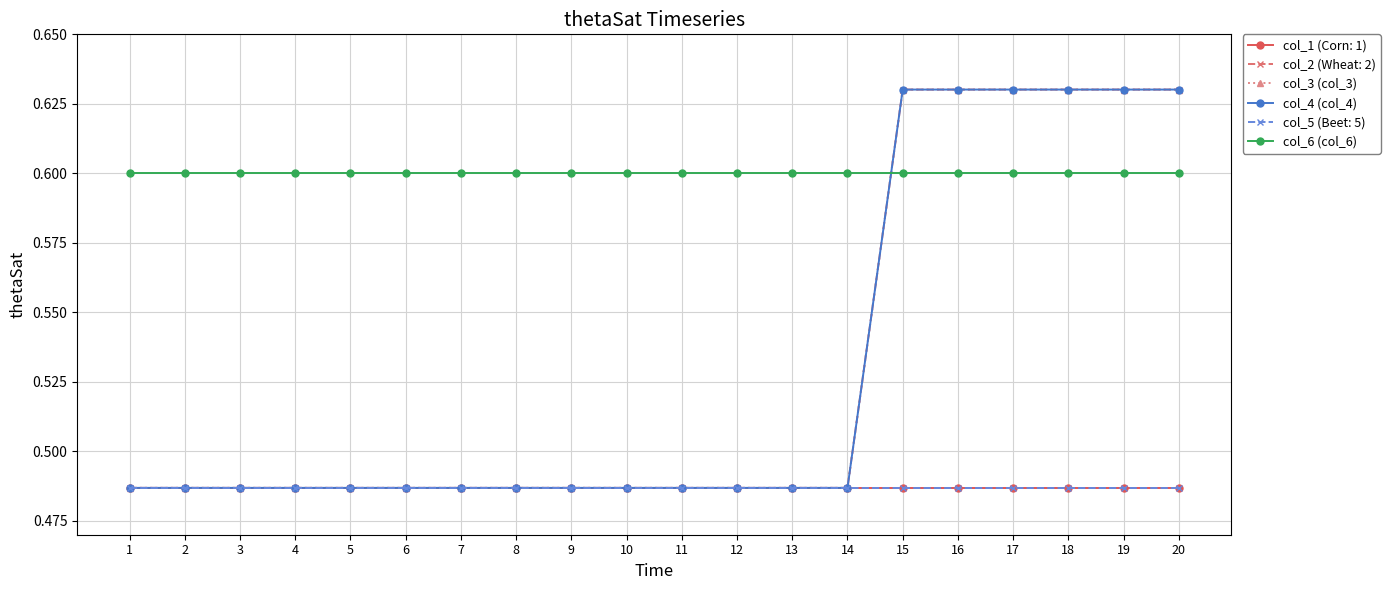

At which category is the sum across all series the highest?

15